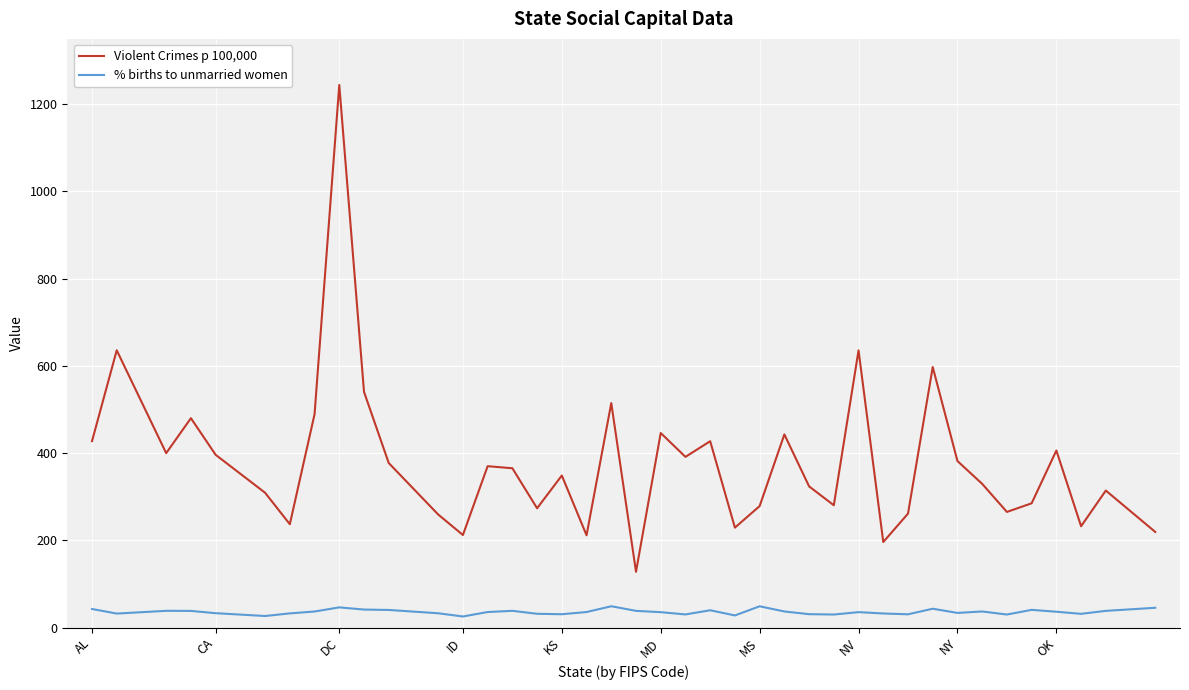

List the series in order of their peak value, highest first.

Violent Crimes p 100,000, % births to unmarried women